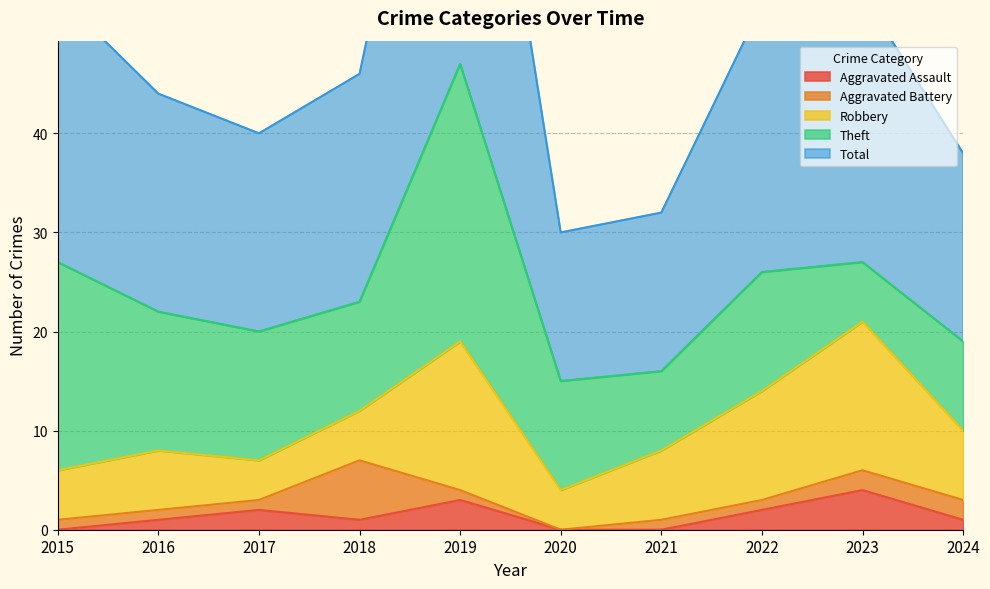

Is it true that Aggravated Assault equals 0 at 2020?

True